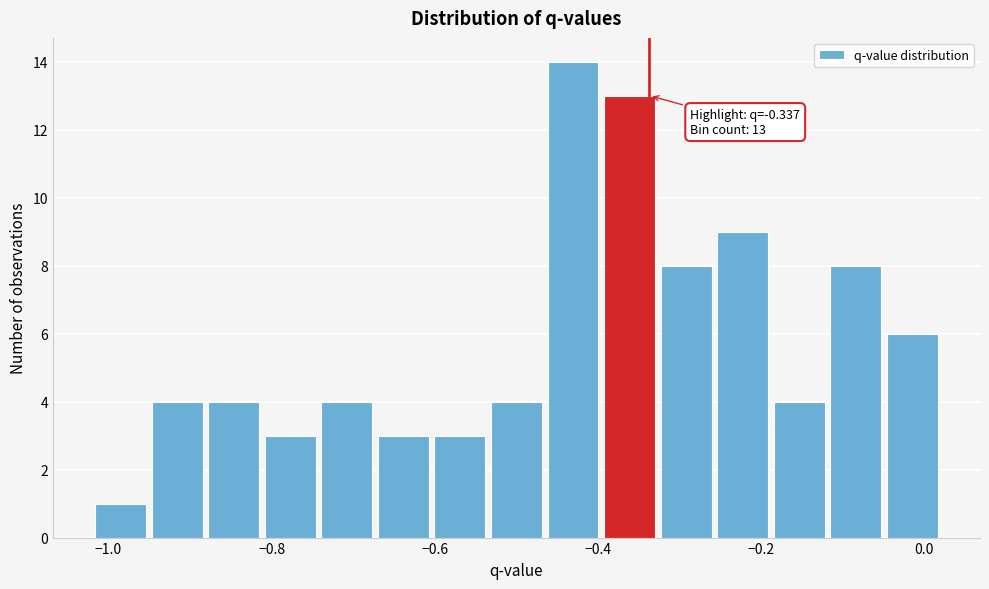

Around what value on the x-axis is the tallest bar? Give the approximate position of its centre, as read against the axis.

-0.44